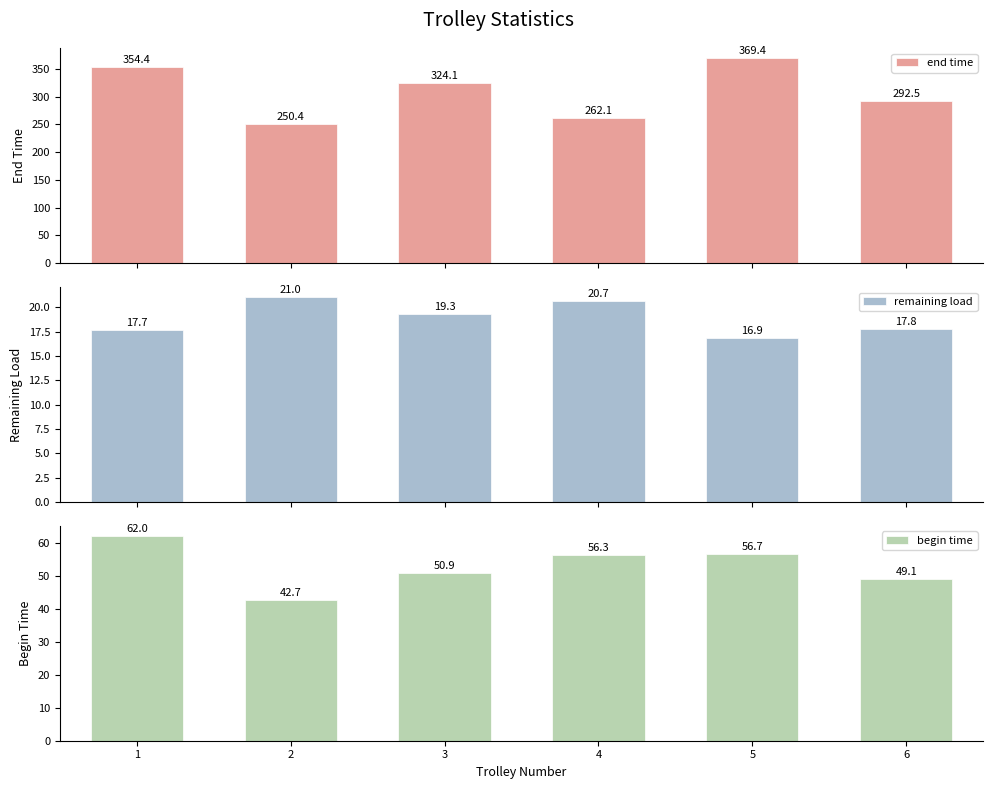

What is the difference between the second highest and second lowest values in the remaining load series?

2.9